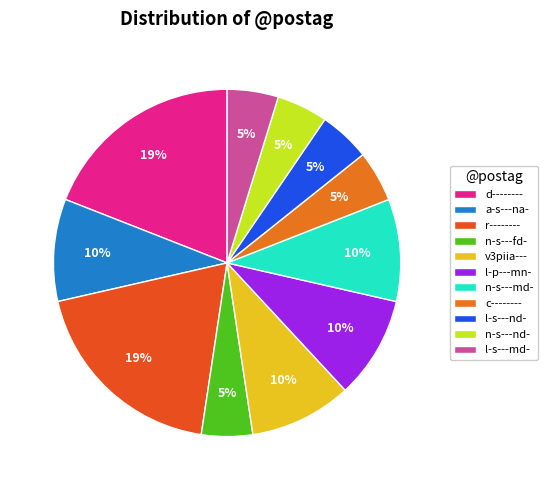

Which category has the biggest portion of the pie?

d--------